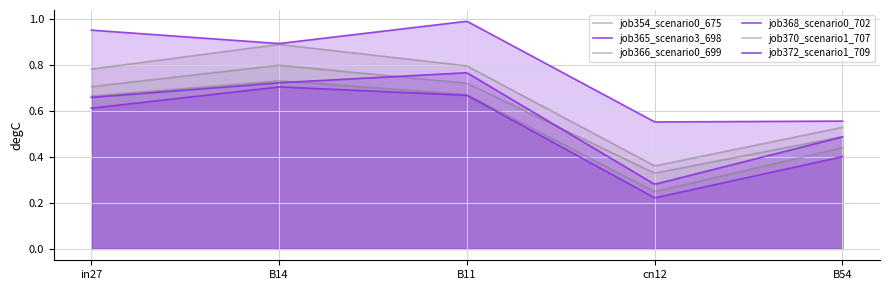

Reading right to left, extract all data points from this chart.

job354_scenario0_675: 0.5	0.4	0.8	0.9	0.8
job365_scenario3_698: 0.6	0.6	1.0	0.9	1.0
job366_scenario0_699: 0.4	0.2	0.7	0.7	0.7
job368_scenario0_702: 0.4	0.2	0.7	0.7	0.6
job370_scenario1_707: 0.5	0.3	0.7	0.8	0.7
job372_scenario1_709: 0.5	0.3	0.8	0.7	0.7